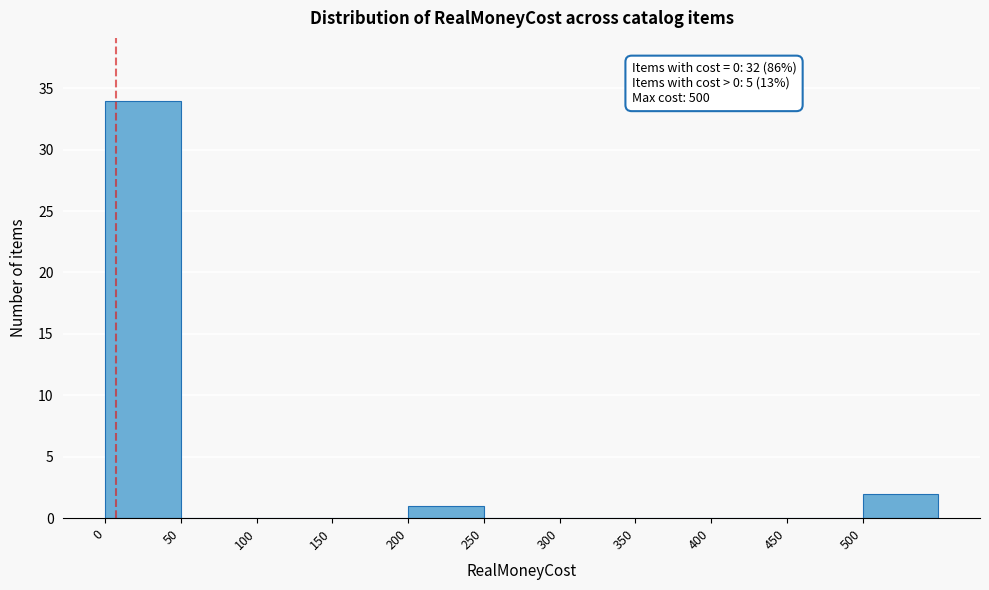

Which range on the x-axis has the tallest bar?

0 to 50